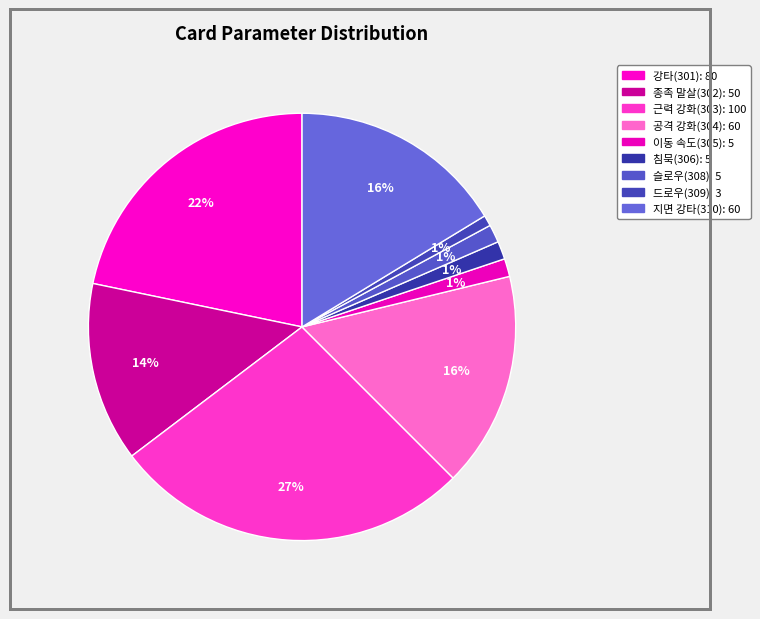

Combined, do 공격 강화(304) and 지면 강타(310) account for over 50%?

No